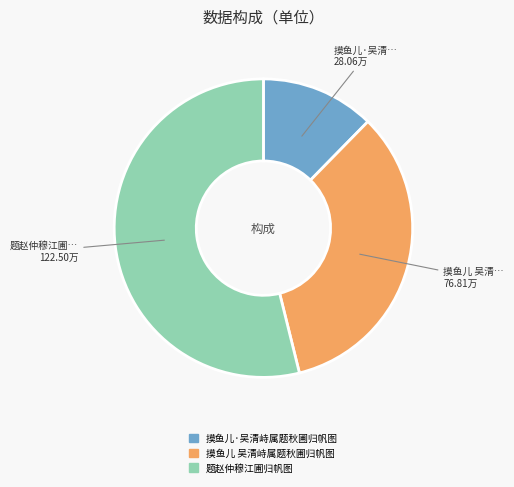

Do 摸鱼儿 吴清峙属题秋圃归帆图 and 摸鱼儿·吴清峙属题秋圃归帆图 together represent more than half of the pie?

No